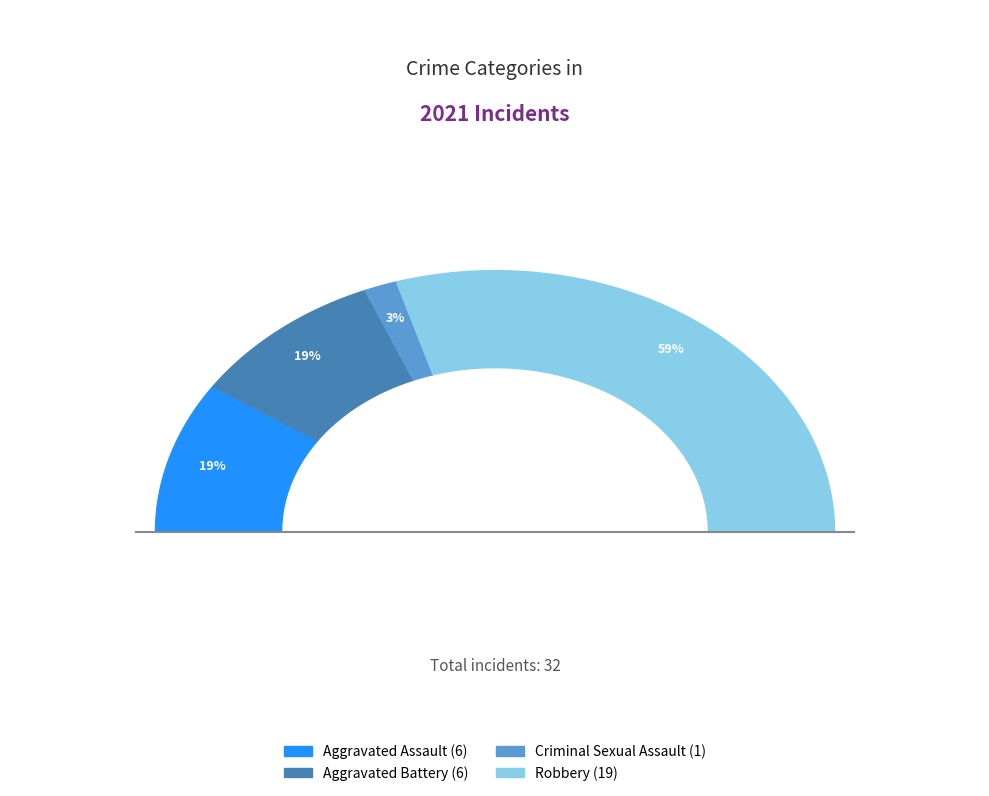

Combined, what portion of the pie is Aggravated Battery and Robbery?

78.1%